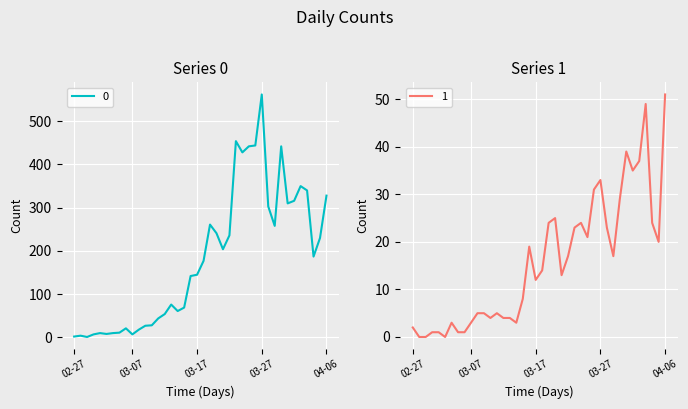

How many distinct data groups are displayed?

2